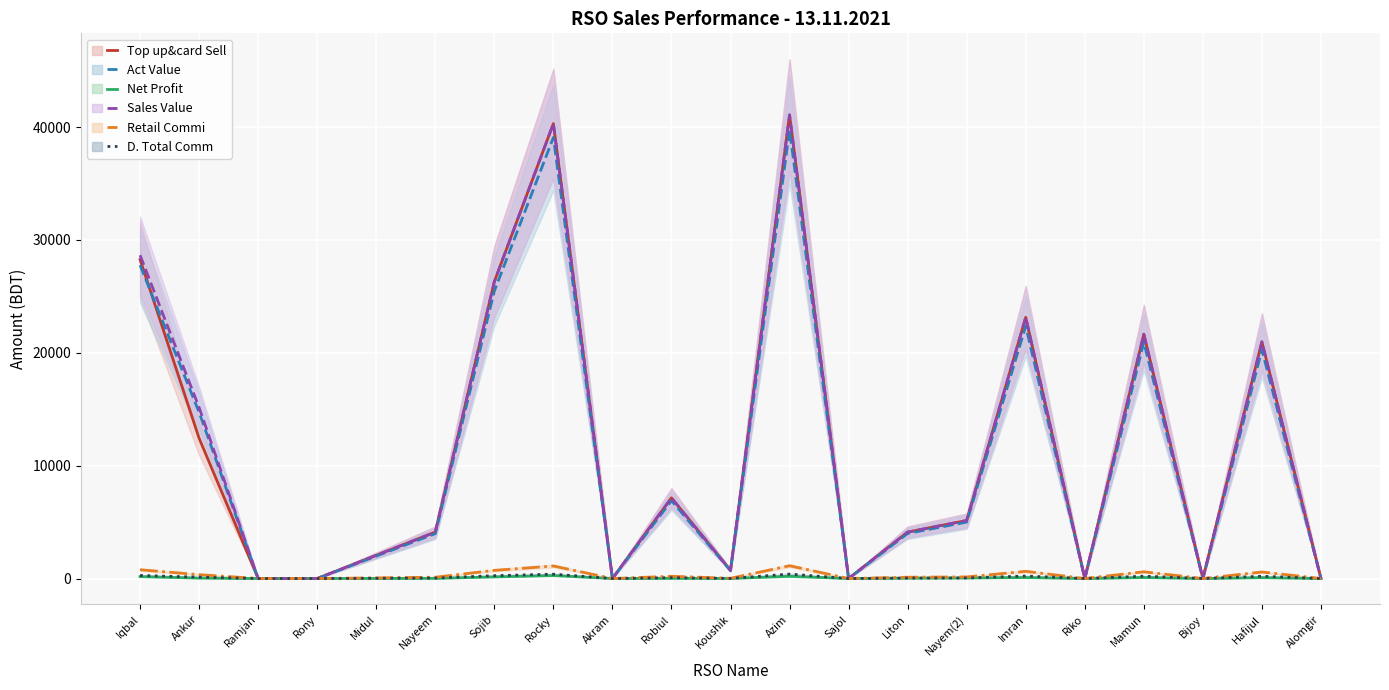

Rank the series at Rony from highest to lowest value.

Top up&card Sell, Act Value, Net Profit, Sales Value, Retail Commi, D. Total Comm